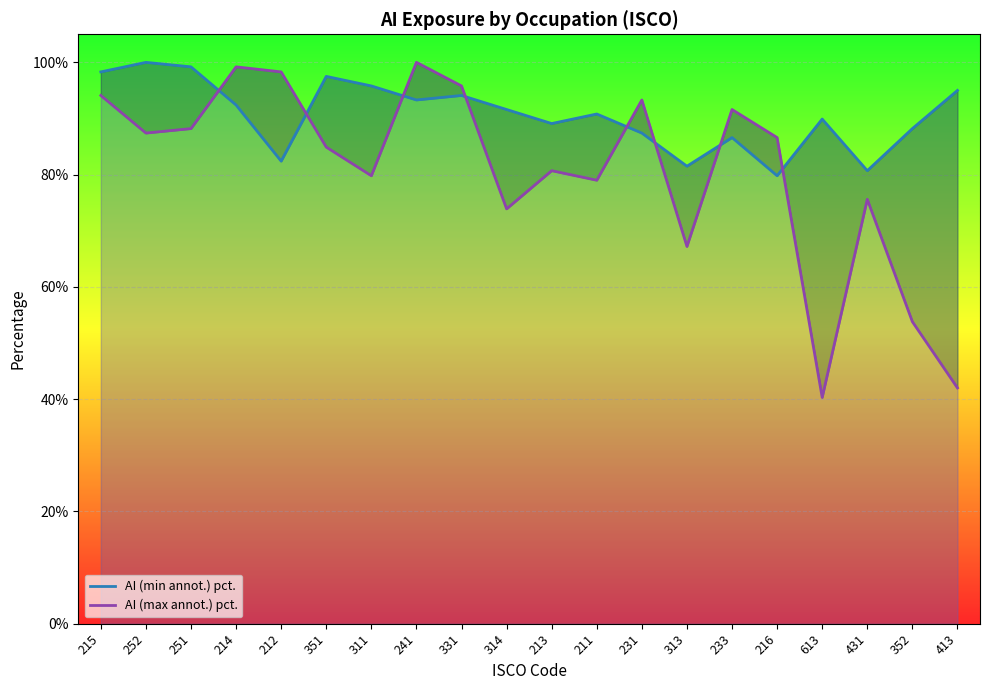

How many categories are shown in the chart?

20